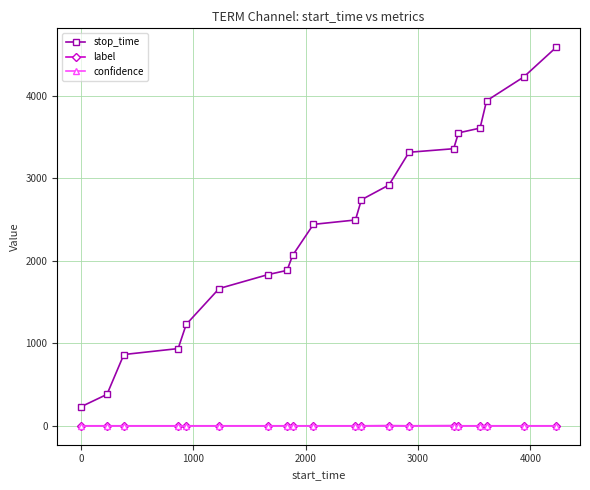

True or false: stop_time and confidence cross at least once.

False